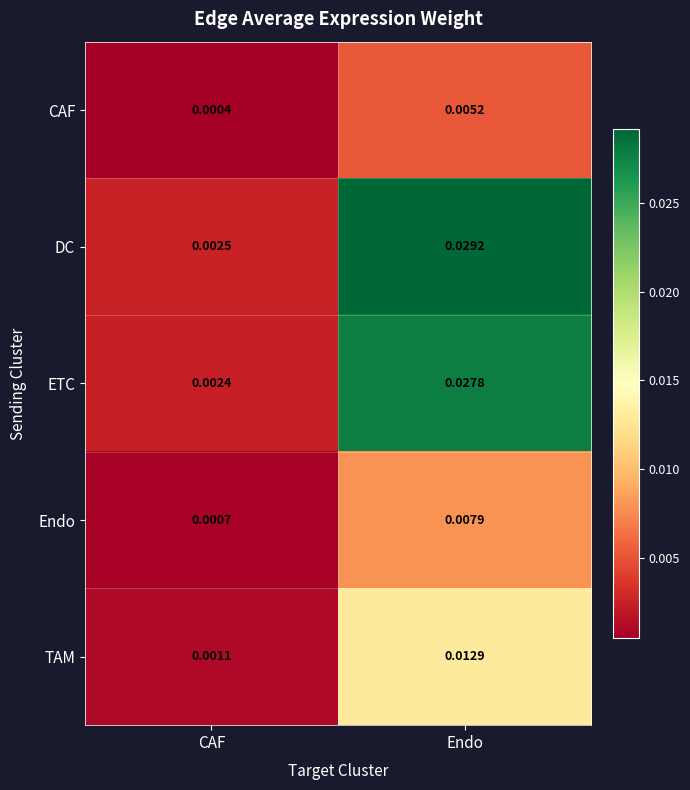

Is the value of CAF at CAF greater than the value of Endo at Endo?

No